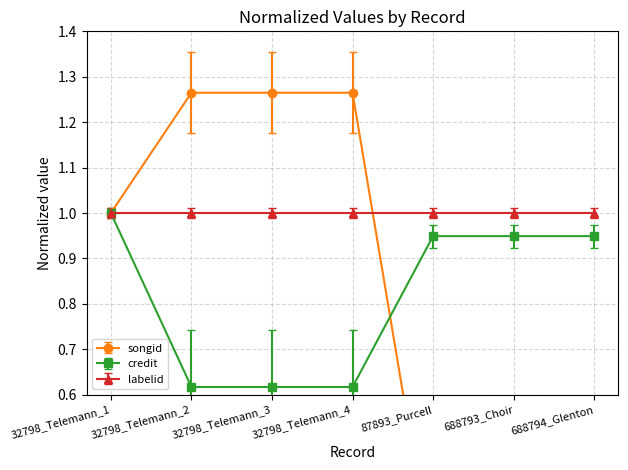

Which category has the highest value in the credit series?

32798_Telemann_1